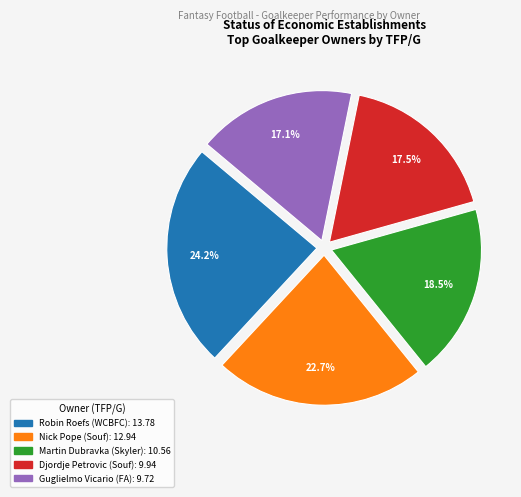

Combined, what portion of the pie is Robin Roefs (WCBFC) and Djordje Petrovic (Souf)?

41.7%